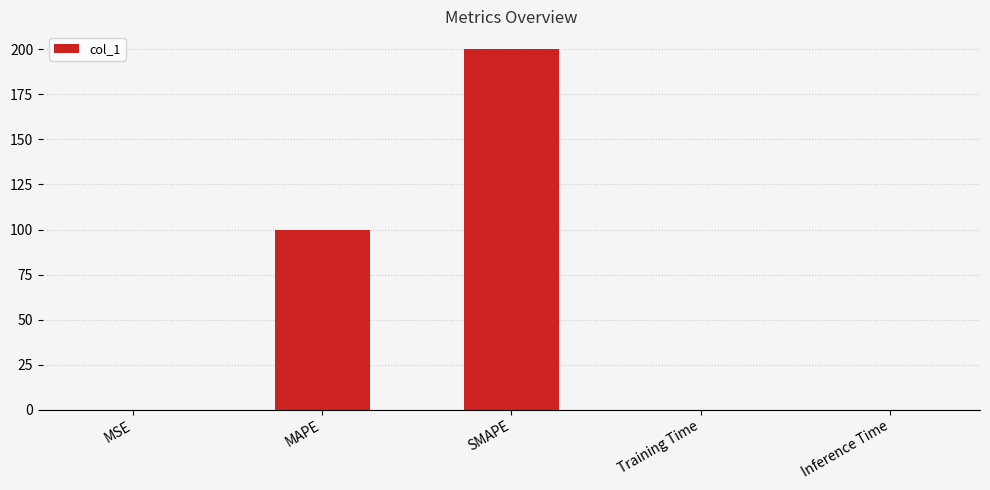

What is the sum of all values?

300.1